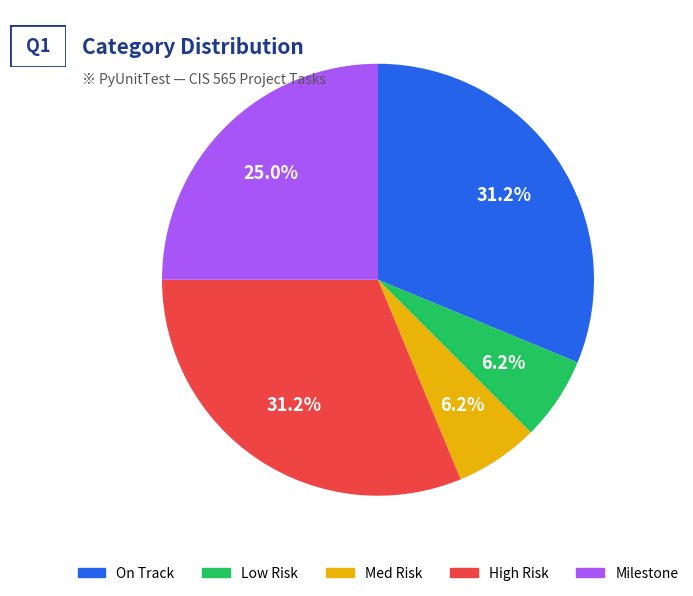

Count the number of slices in the pie.

5